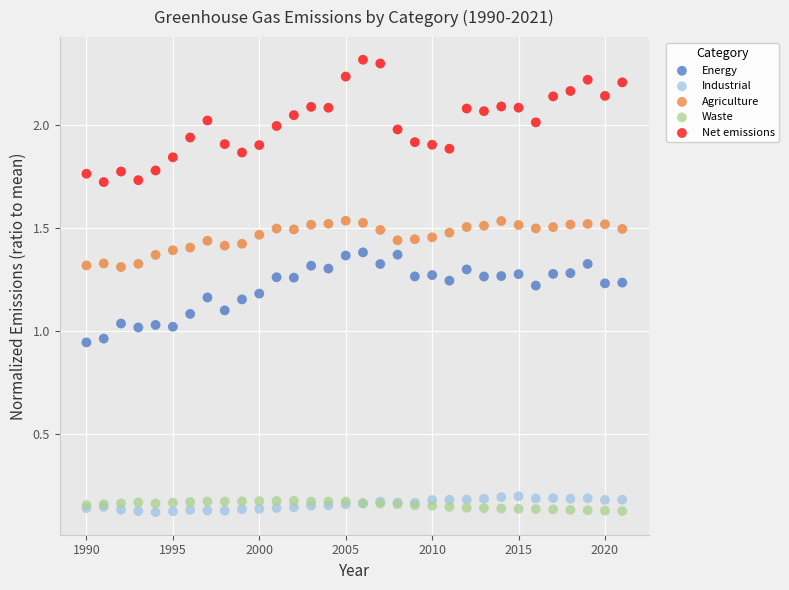

What is the X range (max minus min) for the scatter plot?

31.0